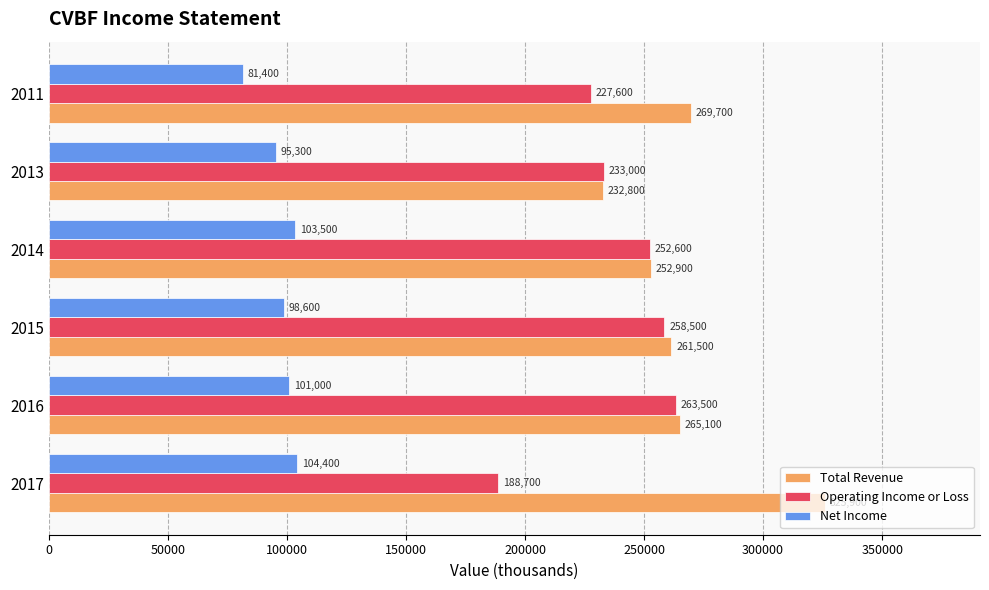

What is the spread (max minus min) of values at 2017?

221500